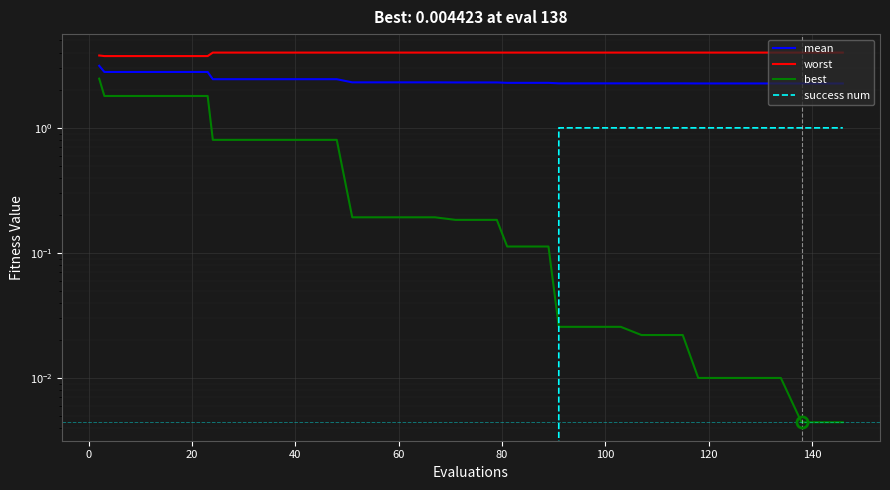

True or false: mean has more than 2 interior local peaks.

False